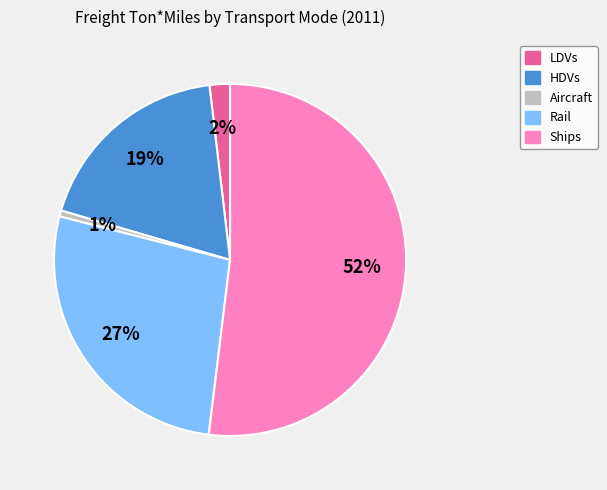

To the nearest percent, what is the difference between the Rail and LDVs slice percentages?

25%